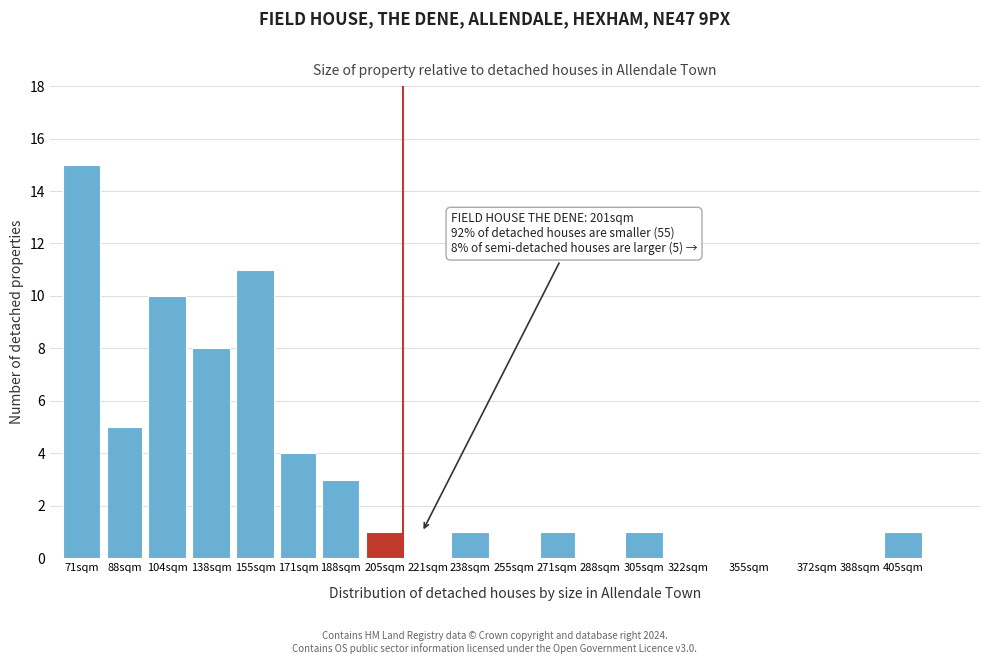

Reading left to right, extract all data points from this chart.

71sqm=15	88sqm=5	104sqm=10	138sqm=8	155sqm=11	171sqm=4	188sqm=3	205sqm=1	221sqm=0	238sqm=1	255sqm=0	271sqm=1	288sqm=0	305sqm=1	322sqm=0	355sqm=0	372sqm=0	388sqm=0	405sqm=1